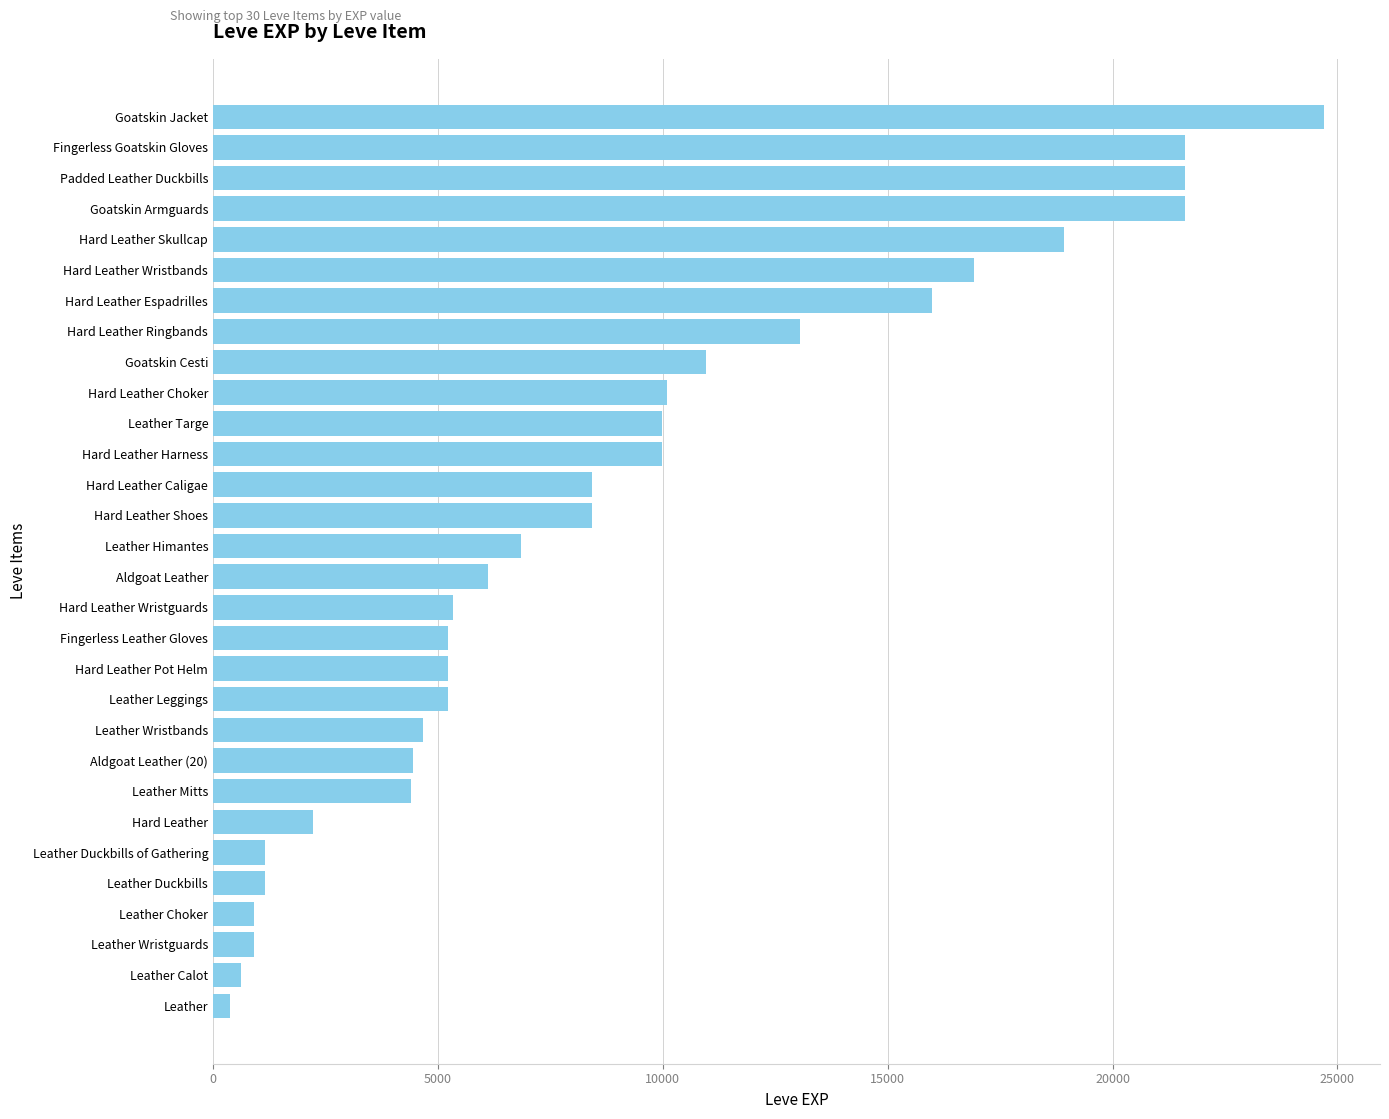

Does the chart contain any negative values?

No